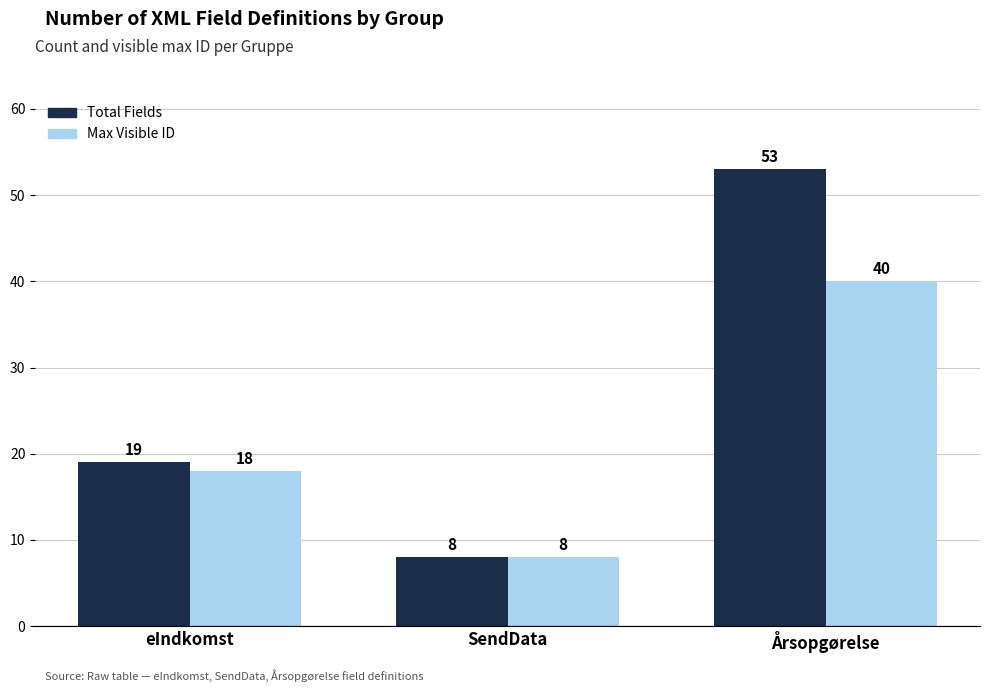

Reading left to right, list all the values displayed in this chart.

Total Fields: eIndkomst=19	SendData=8	Årsopgørelse=53
Max Visible ID: eIndkomst=18	SendData=8	Årsopgørelse=40